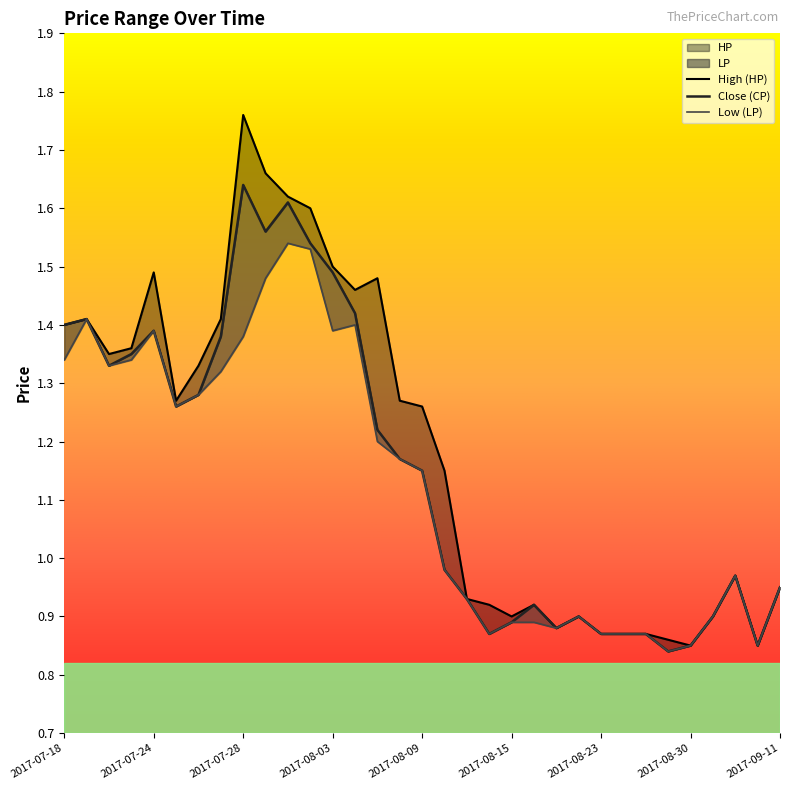

Rank the series by their maximum value, from lowest to highest.

LP, CP, HP